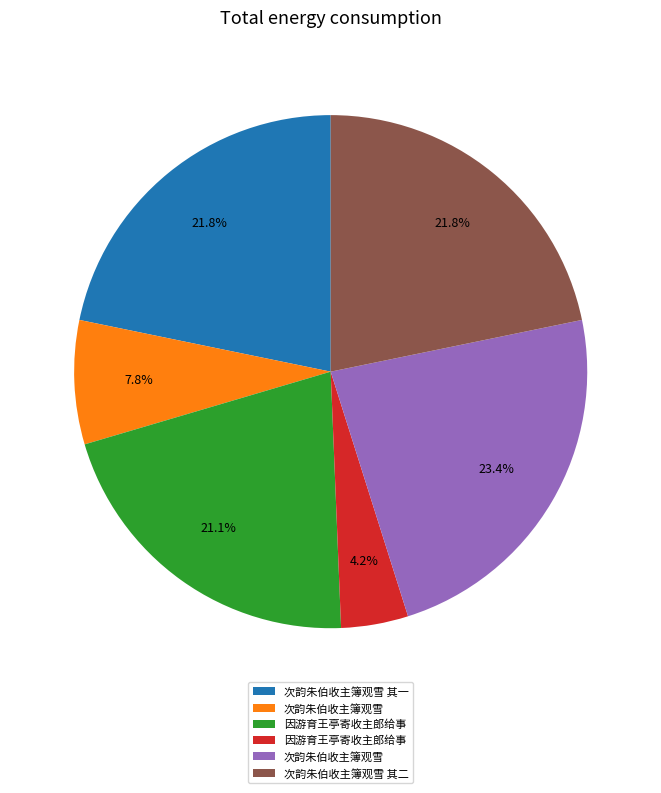

To the nearest percent, what is the difference between the largest and smallest slice percentages?

19%